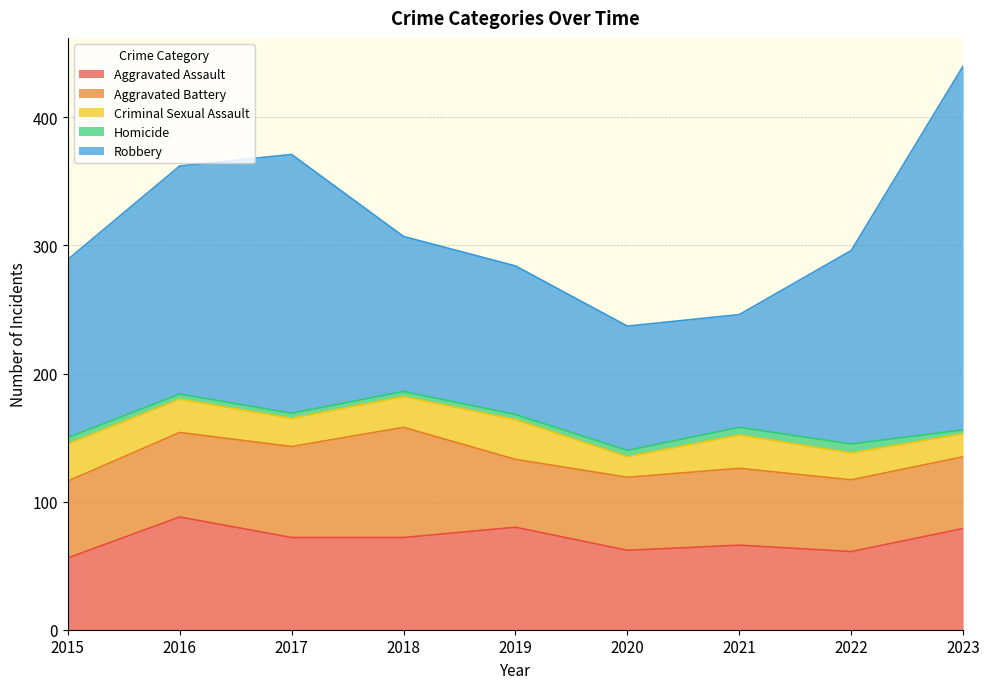

True or false: Homicide and Criminal Sexual Assault cross at least once.

False